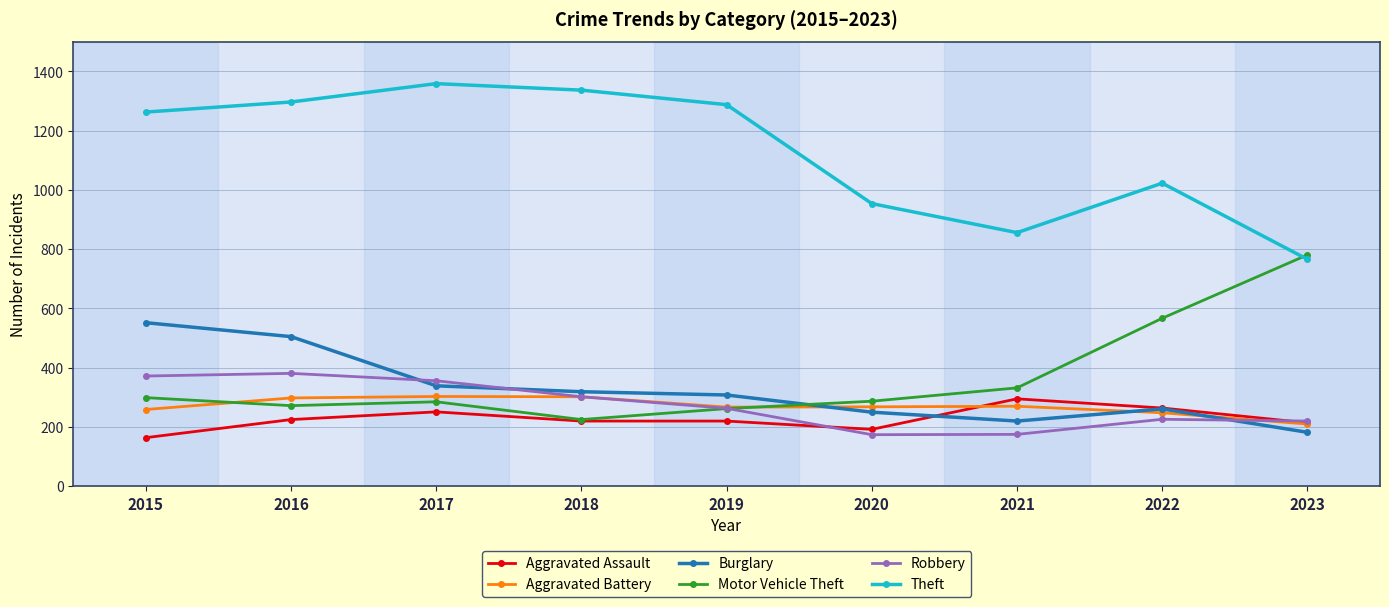

What is the difference between the Robbery values at 2017 and 2019?

93